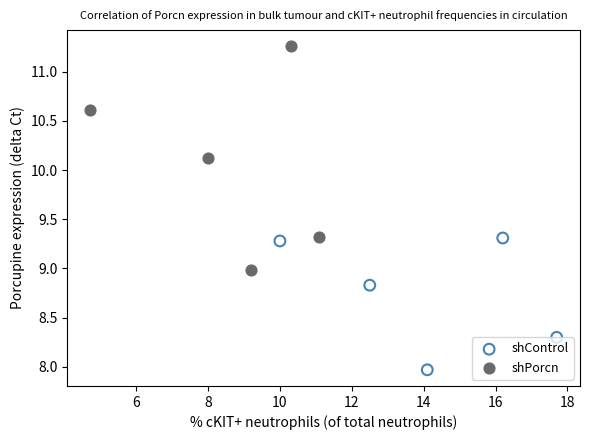

Which series reaches the maximum Y coordinate?

shPorcn